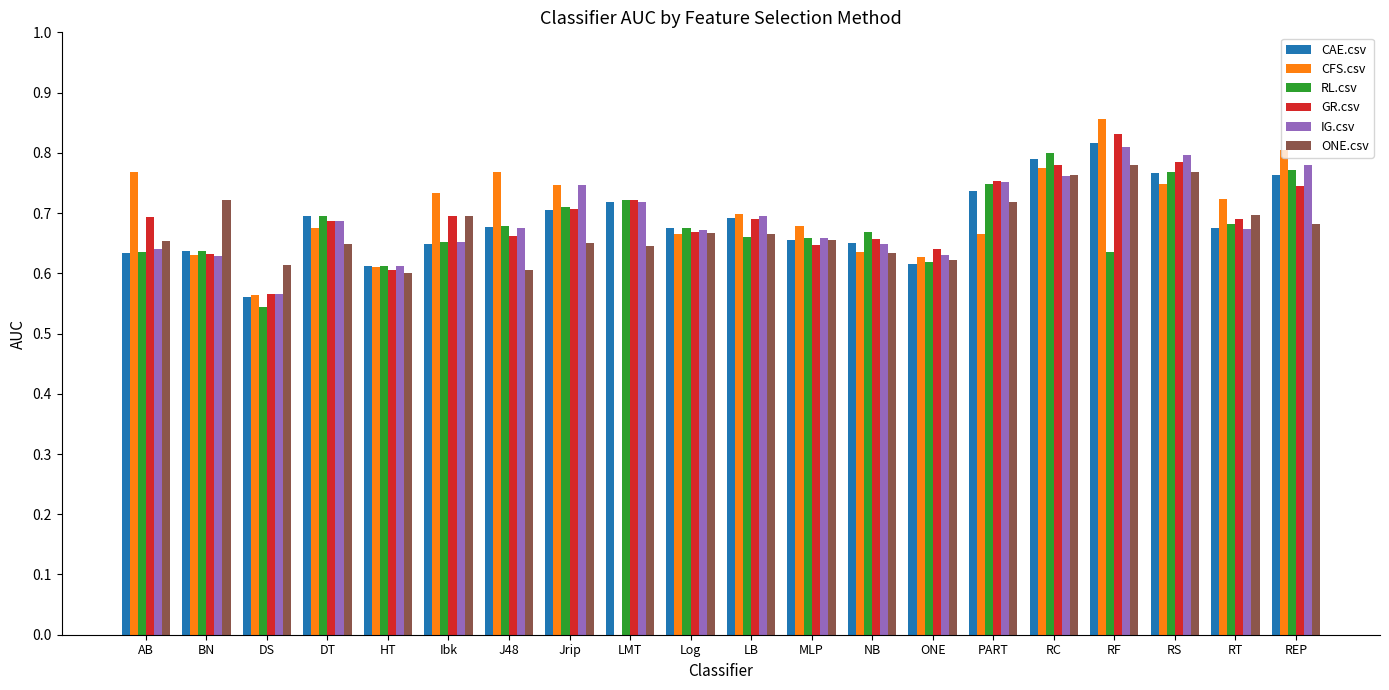

Between J48 and RC, which series saw the biggest shift?

ONE.csv